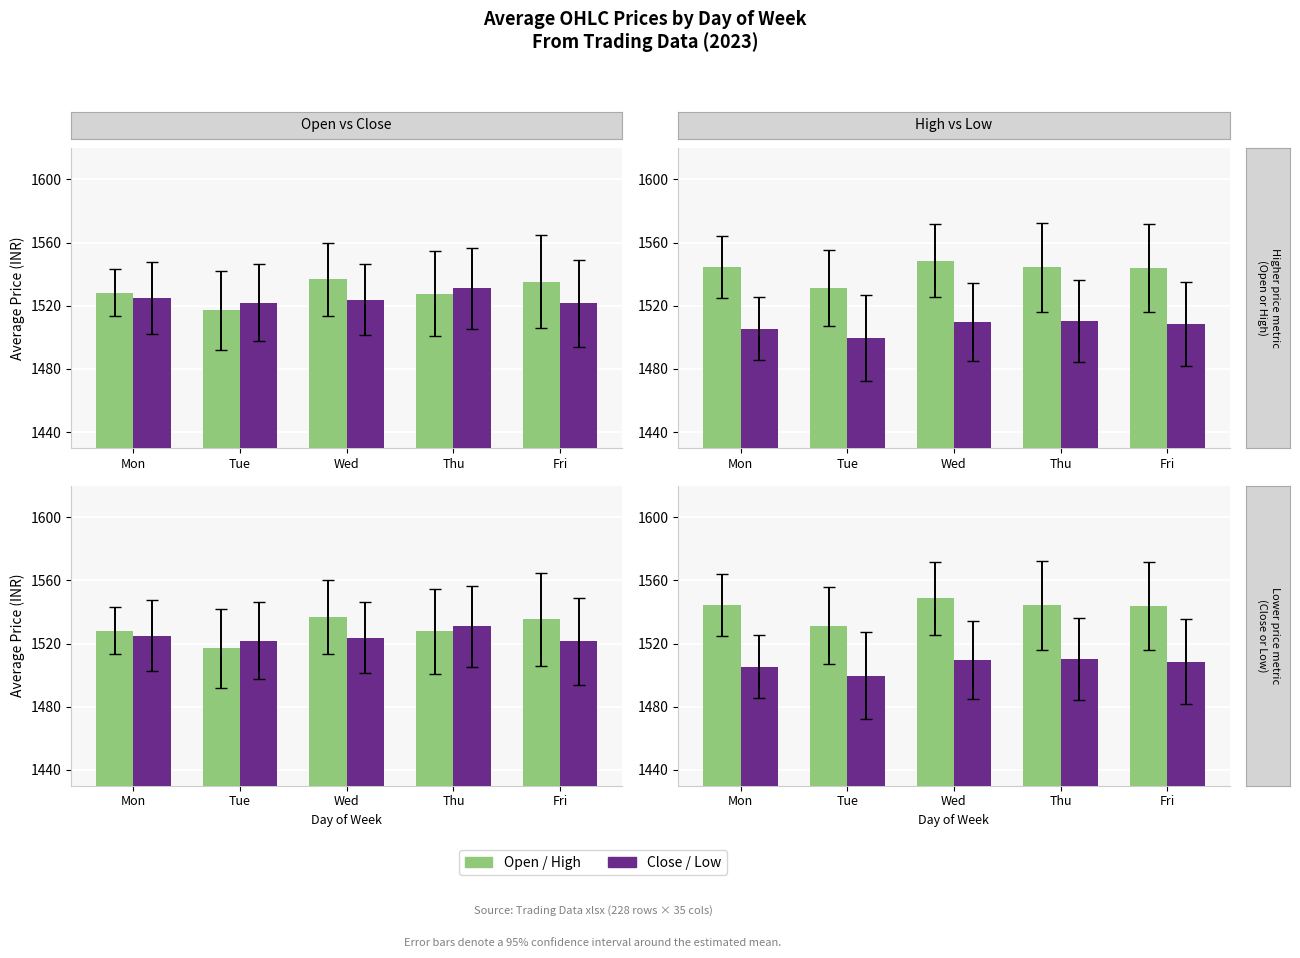

Which series has the largest range (max minus min)?

Open / High